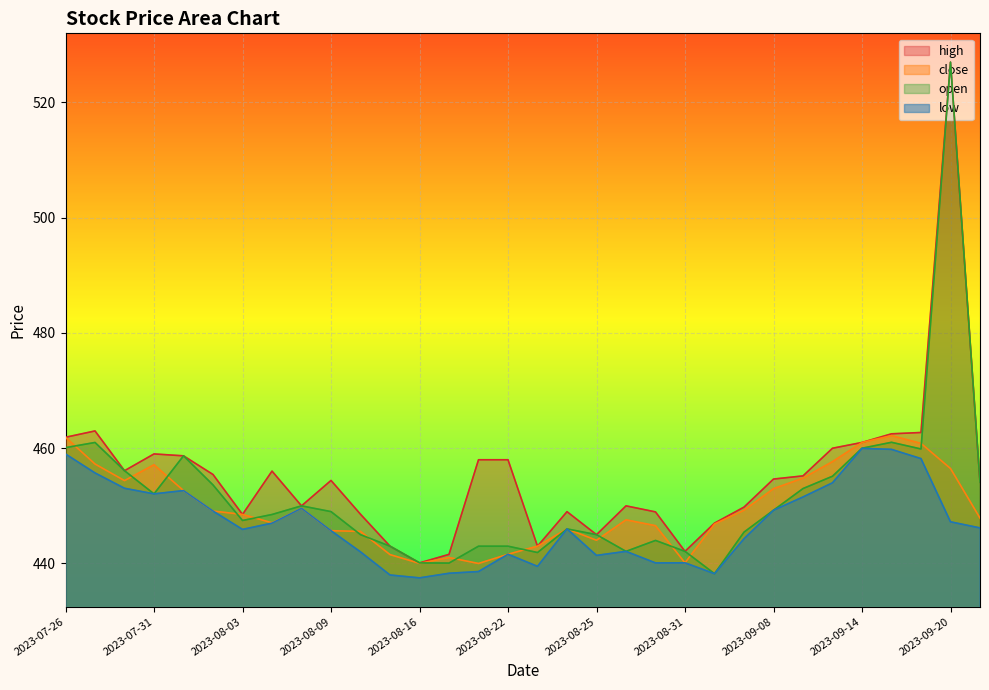

Reading right to left, what are all the values shown in this chart?

close: 447.9	456.5	460.8	462.2	461.0	457.7	454.8	453.0	449.2	446.9	440.1	446.6	447.6	444.0	446.0	443.0	441.6	440.0	441.0	440.0	441.5	445.6	445.7	449.6	447.1	448.5	449.1	452.6	457.1	454.4	457.3	461.9
high: 454.1	527.0	462.7	462.5	461.0	460.0	455.2	454.6	449.8	447.0	442.1	448.9	450.0	445.0	449.0	443.0	458.0	458.0	441.6	440.1	443.0	448.5	454.4	450.0	456.0	448.5	455.4	458.7	459.0	456.1	463.0	461.9
low: 446.2	447.2	458.2	459.8	460.0	454.0	451.5	449.2	444.3	438.2	440.1	440.1	442.1	441.4	446.0	439.5	441.6	438.6	438.3	437.5	438.0	442.0	445.7	449.6	447.0	445.9	449.1	452.6	452.1	453.1	455.7	459.0
open: 454.1	527.0	459.9	461.0	460.0	455.1	453.0	449.2	445.4	438.2	442.1	444.0	442.1	445.0	446.0	441.9	443.0	443.0	440.1	440.1	443.0	445.0	449.0	450.0	448.5	447.5	453.6	458.7	452.1	456.1	461.0	460.1